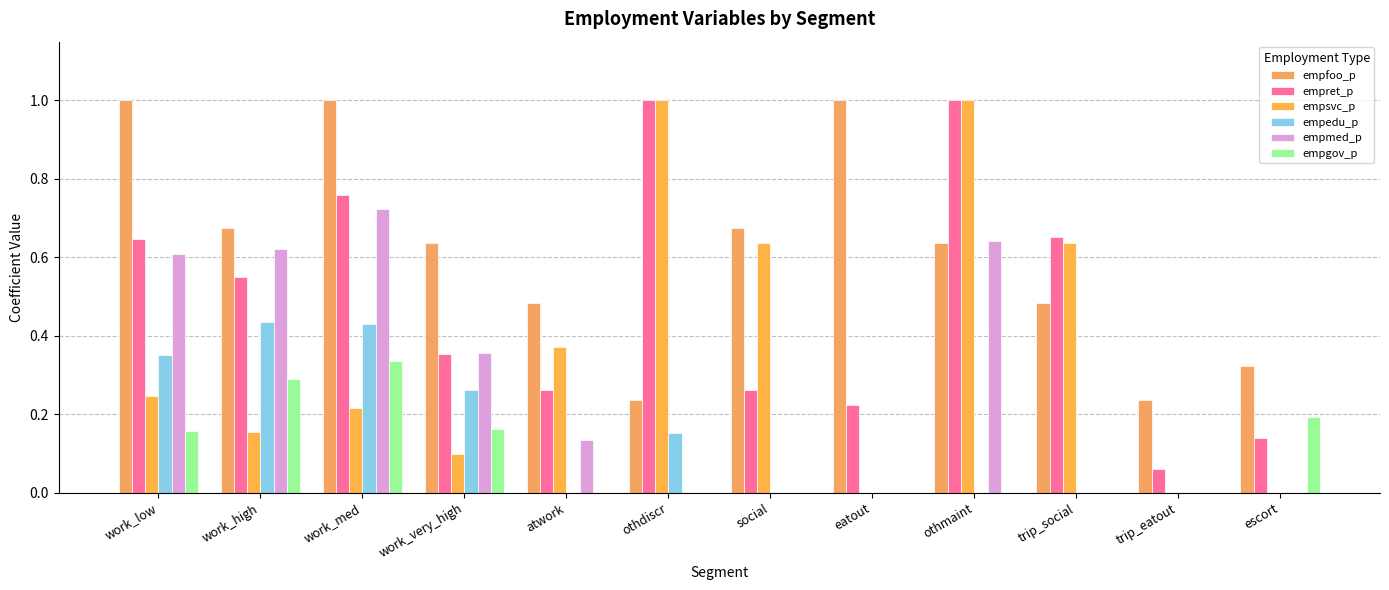

Reading right to left, what are all the values shown in this chart?

empfoo_p: escort=0.3	trip_eatout=0.2	trip_social=0.5	othmaint=0.6	eatout=1.0	social=0.7	othdiscr=0.2	atwork=0.5	work_very_high=0.6	work_med=1.0	work_high=0.7	work_low=1.0
empret_p: escort=0.1	trip_eatout=0.1	trip_social=0.7	othmaint=1.0	eatout=0.2	social=0.3	othdiscr=1.0	atwork=0.3	work_very_high=0.4	work_med=0.8	work_high=0.5	work_low=0.6
empsvc_p: escort=0.0	trip_eatout=0.0	trip_social=0.6	othmaint=1.0	eatout=0.0	social=0.6	othdiscr=1.0	atwork=0.4	work_very_high=0.1	work_med=0.2	work_high=0.2	work_low=0.2
empedu_p: escort=0.0	trip_eatout=0.0	trip_social=0.0	othmaint=0.0	eatout=0.0	social=0.0	othdiscr=0.2	atwork=0.0	work_very_high=0.3	work_med=0.4	work_high=0.4	work_low=0.4
empmed_p: escort=0.0	trip_eatout=0.0	trip_social=0.0	othmaint=0.6	eatout=0.0	social=0.0	othdiscr=0.0	atwork=0.1	work_very_high=0.4	work_med=0.7	work_high=0.6	work_low=0.6
empgov_p: escort=0.2	trip_eatout=0.0	trip_social=0.0	othmaint=0.0	eatout=0.0	social=0.0	othdiscr=0.0	atwork=0.0	work_very_high=0.2	work_med=0.3	work_high=0.3	work_low=0.2